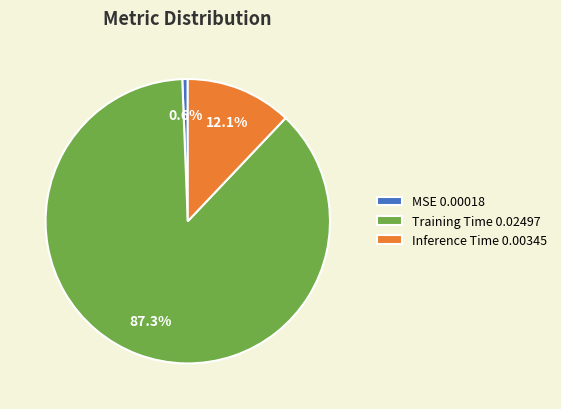

Rank the categories by value from highest to lowest.

Training Time, Inference Time, MSE